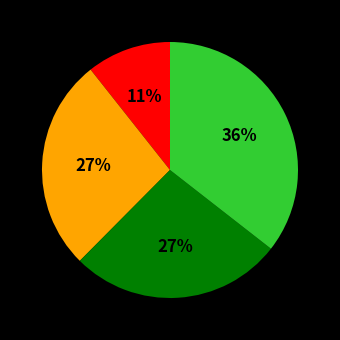

To the nearest percent, what is the average slice percentage?

25%